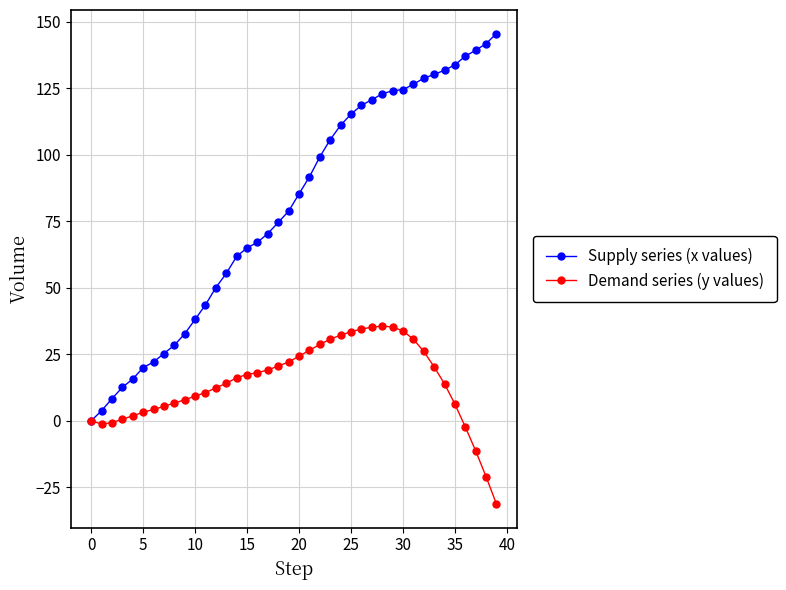

Rank the series by their average value, from lowest to highest.

Demand series (y values), Supply series (x values)